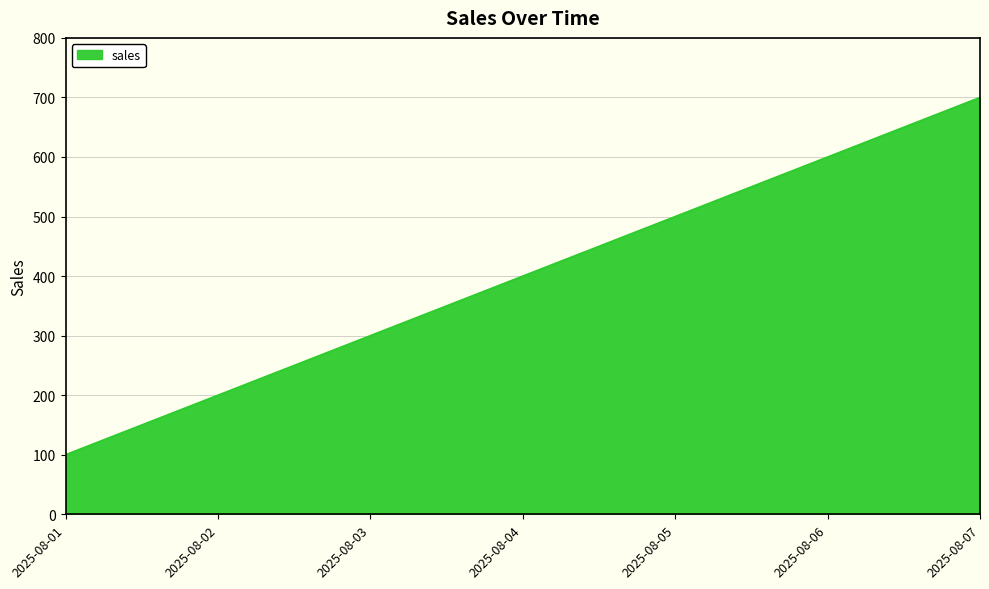

The value at 2025-08-01 is 152. True or false?

False